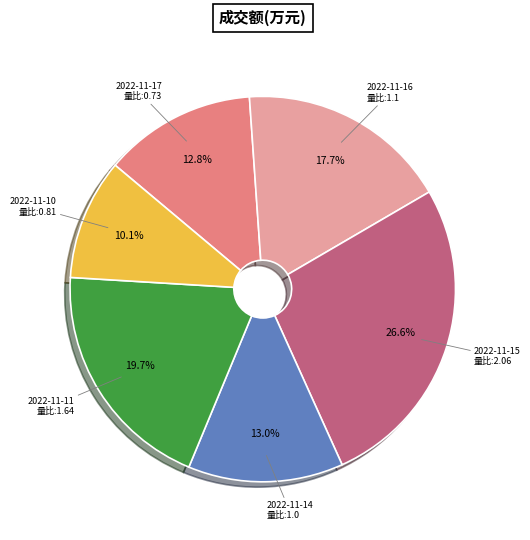

Does any single category account for the majority?

No